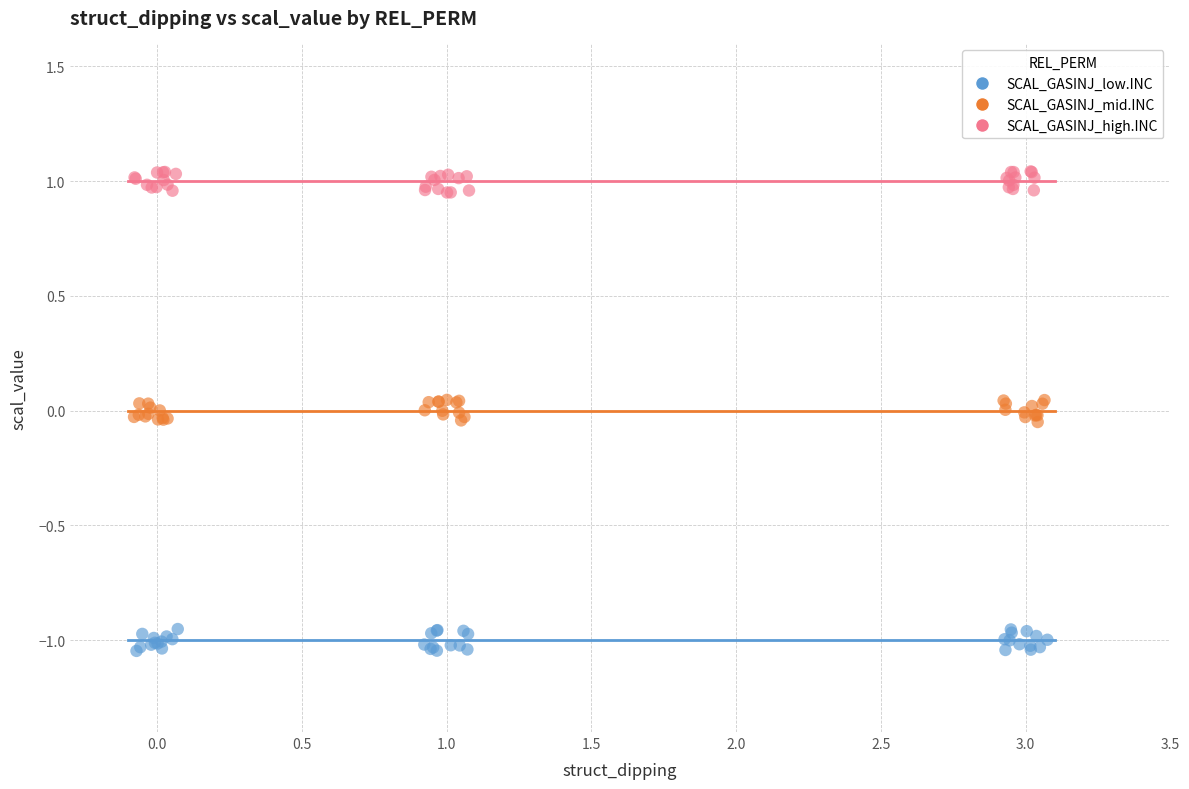

Which series reaches the minimum Y coordinate?

SCAL_GASINJ_low.INC